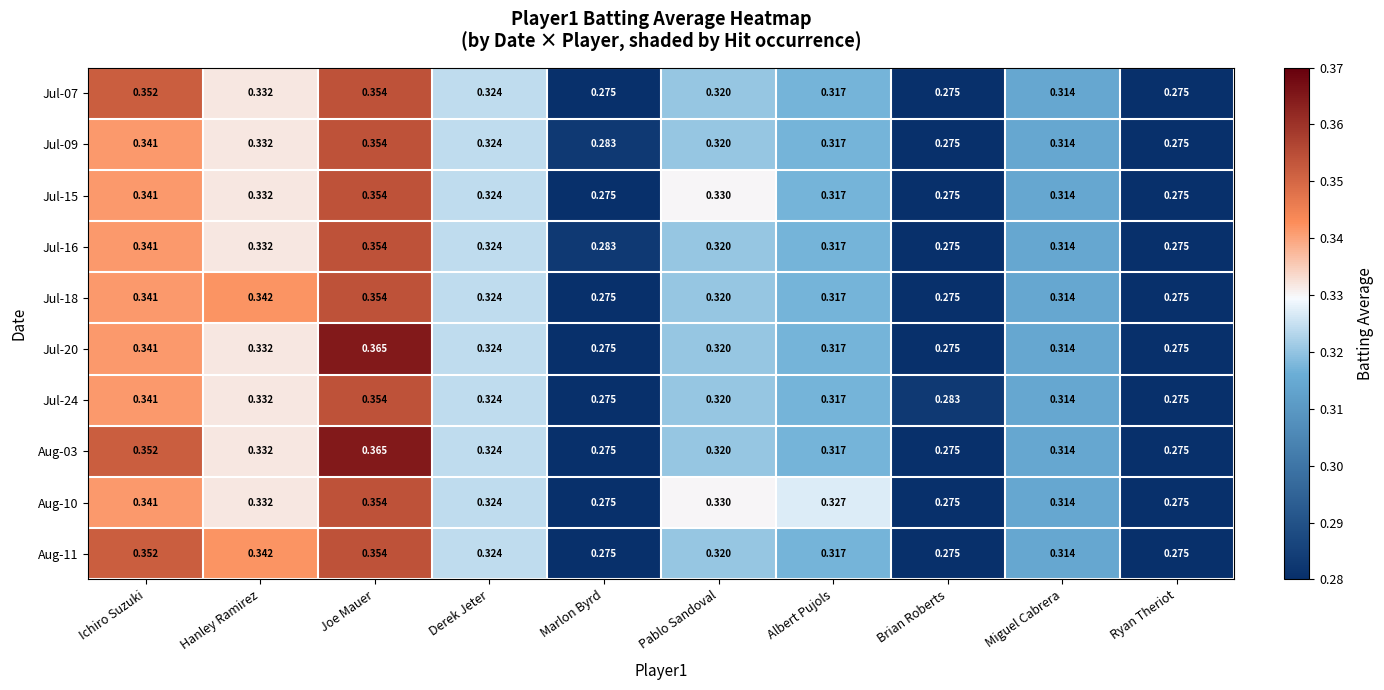

At which label does Jul-15 reach its peak?

Joe Mauer